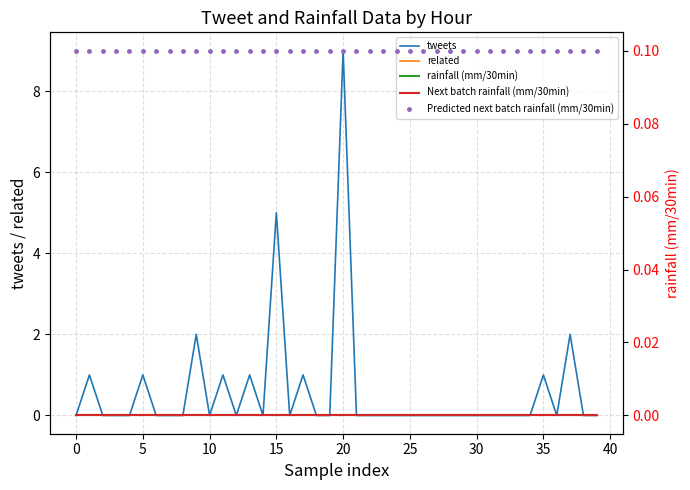

At which category is the sum across all series the highest?

20